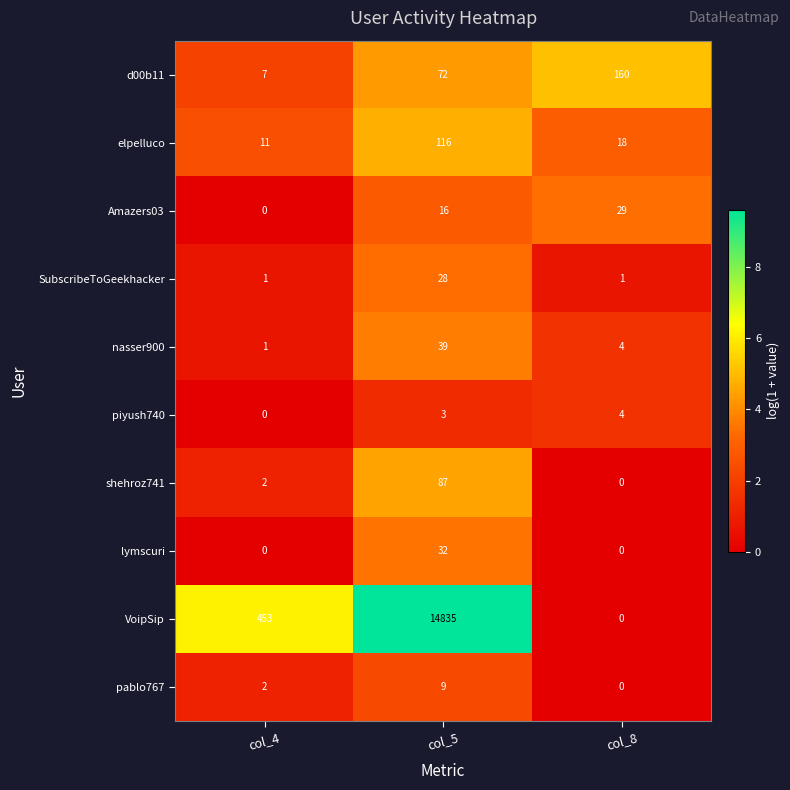

Is it true that SubscribeToGeekhacker equals 0 at col_8?

False